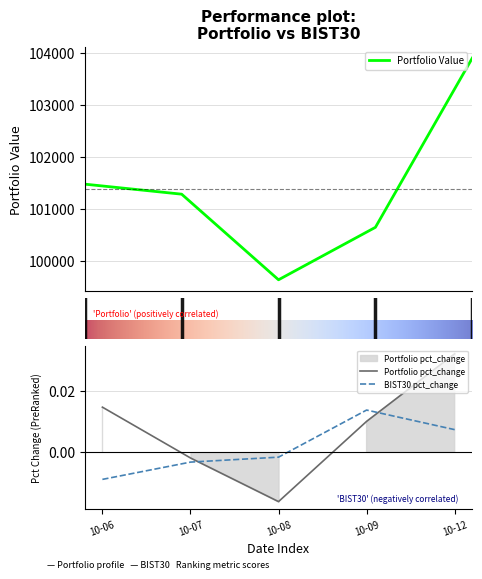

At which label does BIST30 pct_change first exceed 0?

10-09